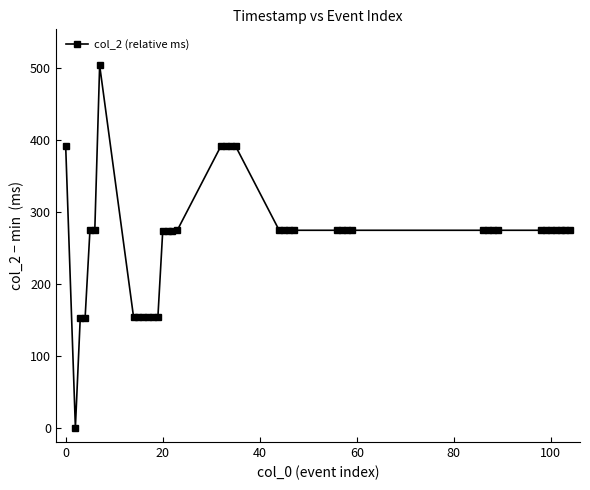

What is the average value?

263